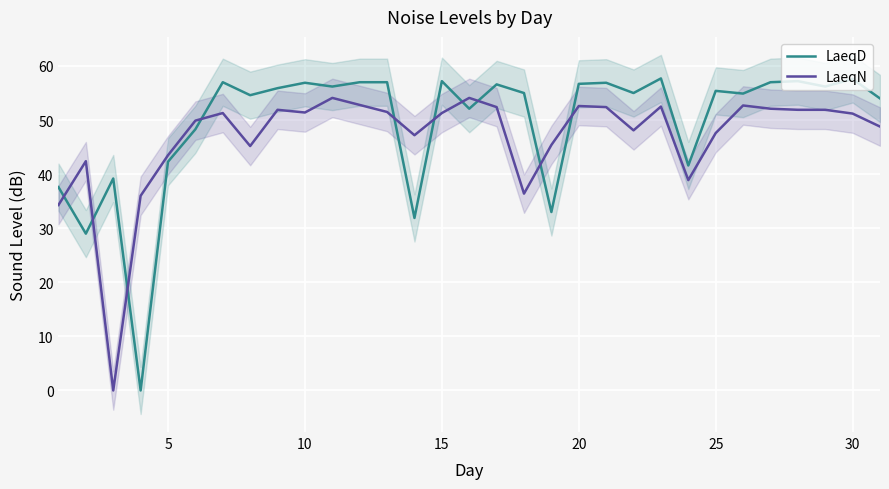

Is it true that LaeqN equals 43.5 at 5?

True